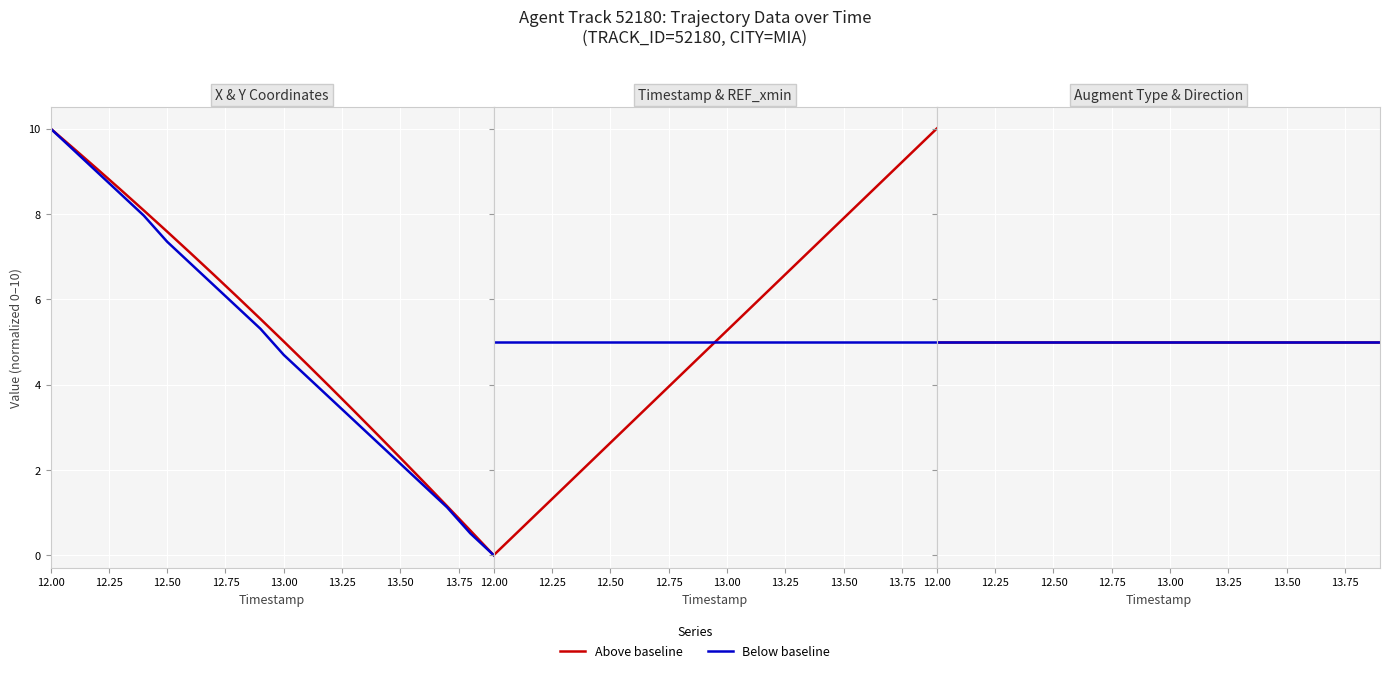

At which category is the sum across all series the highest?

12.00